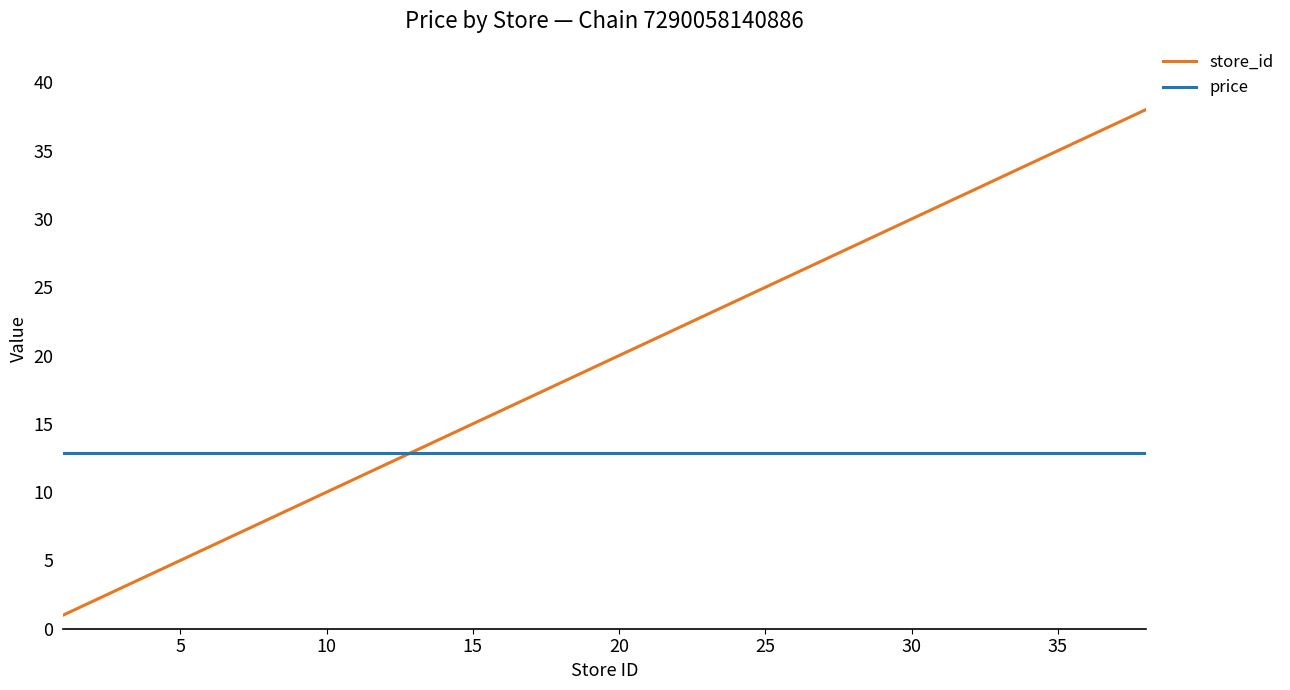

Which series has the largest total across all categories?

store_id